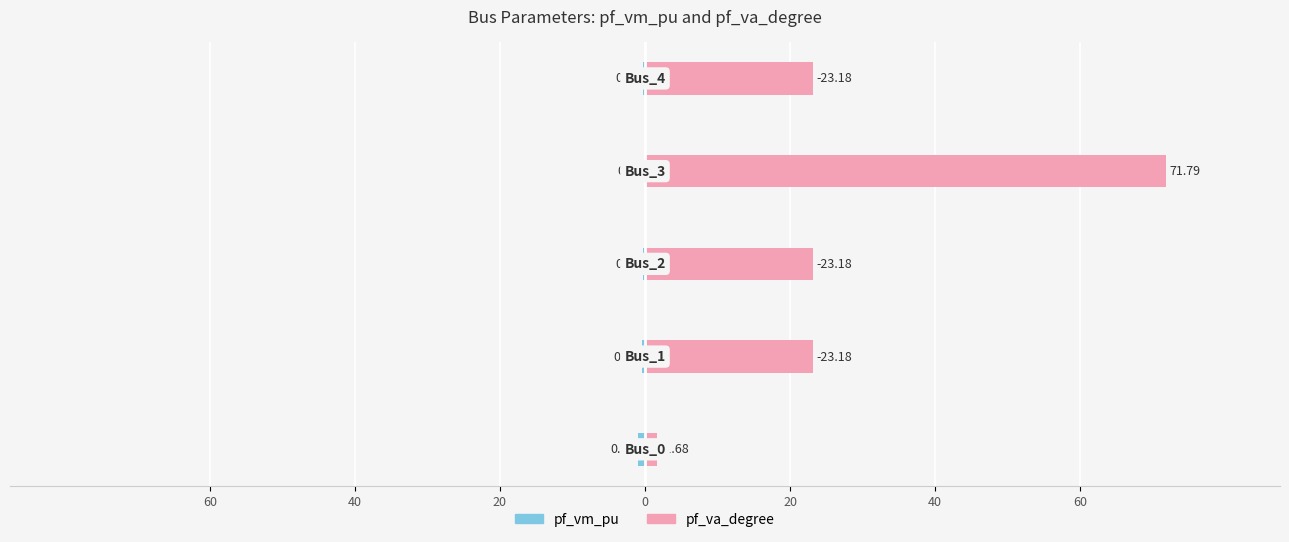

Reading left to right, extract all data points from this chart.

pf_vm_pu: 60=-1.0	40=-0.5	20=-0.2	0=0.0	20=-0.2
pf_va_degree: 60=1.7	40=23.2	20=23.2	0=71.8	20=23.2